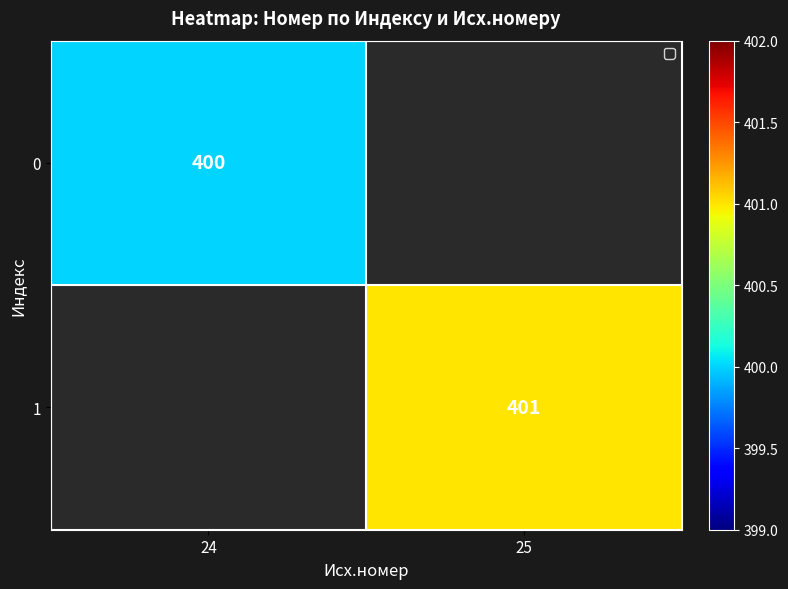

Is it true that 1 equals 651.4 at 25?

False